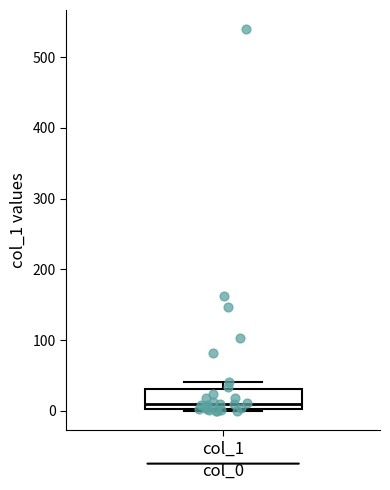

Where is the upper edge of the box for col_1 on the y-axis? The values are not printed on the chart, so give them approximately, as read against the axis.

30